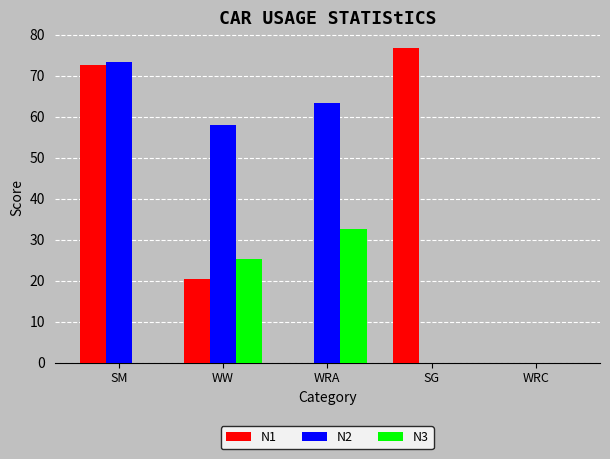

What is the total value across all series at WW?

103.7